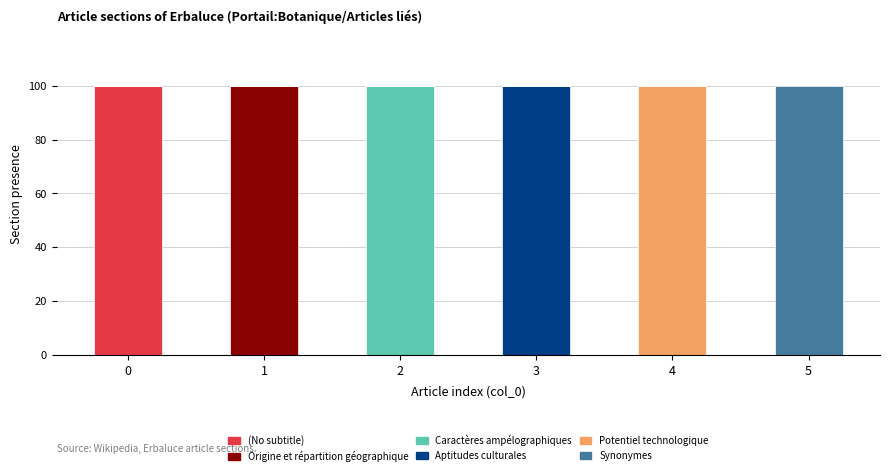

What is the total value across all series at 5?

100